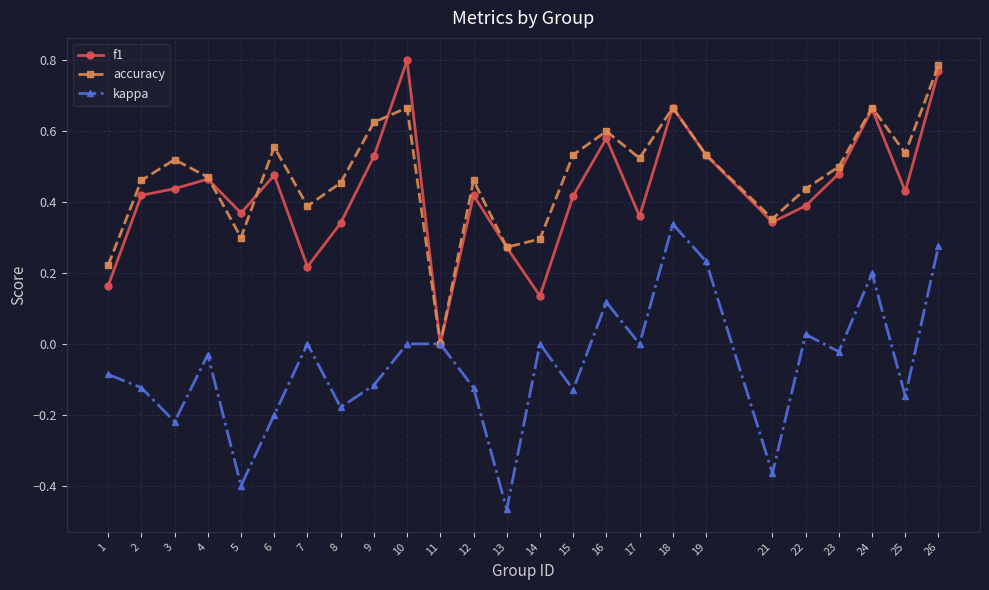

Which label corresponds to the largest value in the chart?

10